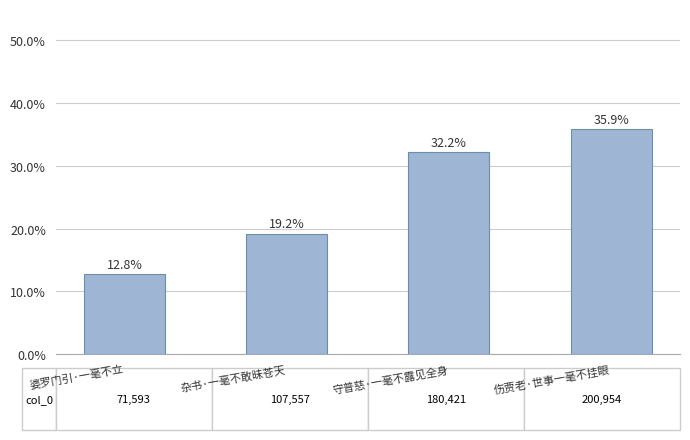

True or false: the data shows 303358 at 守普慈·一毫不露见全身.

False